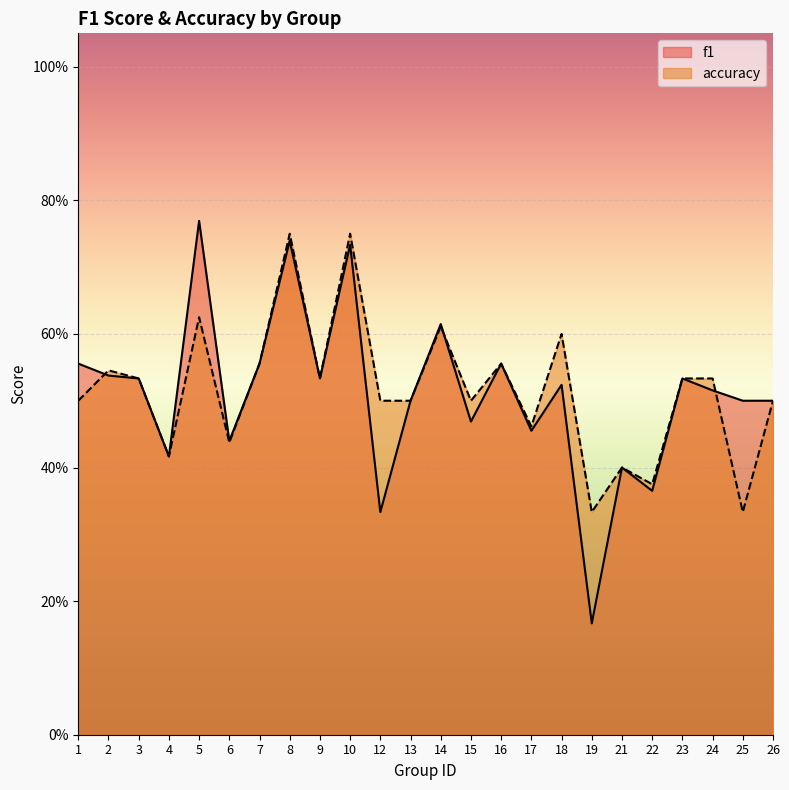

Which series has the widest spread of values?

f1